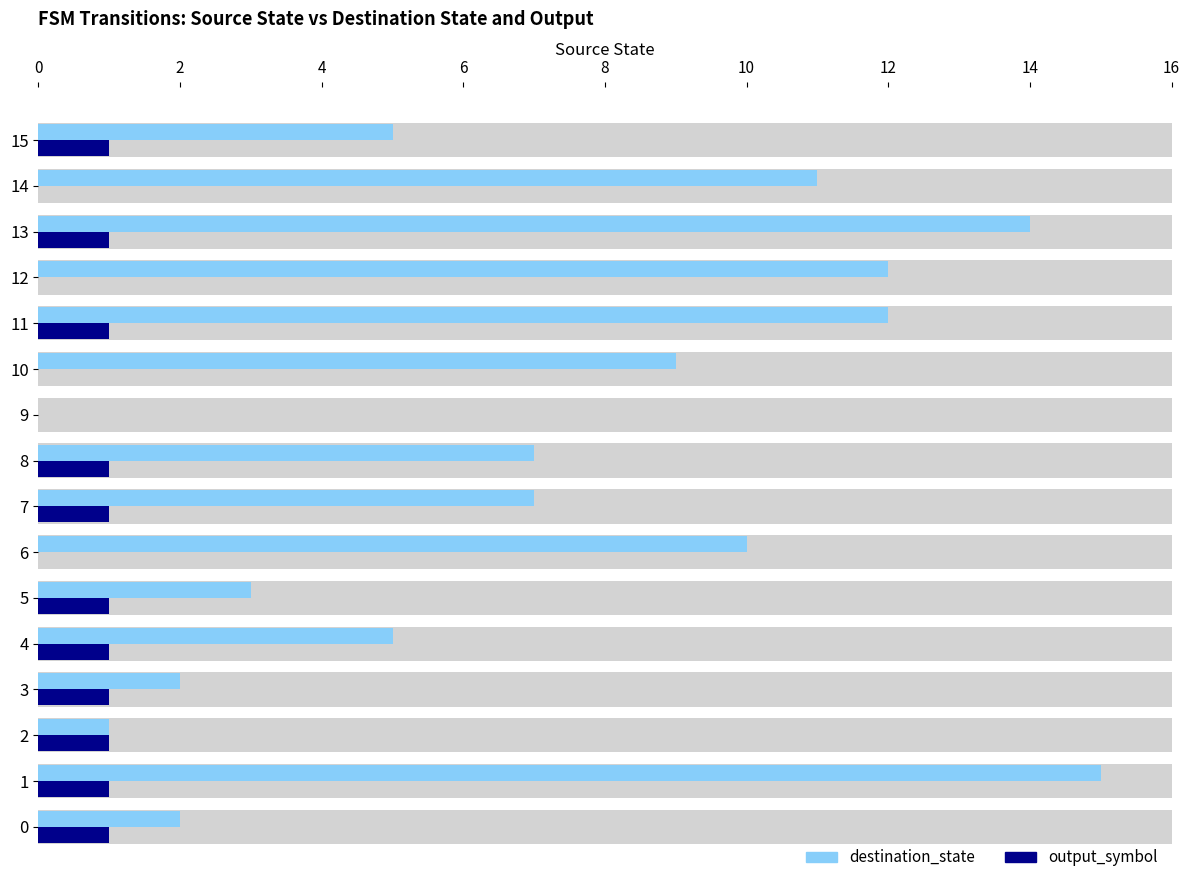

Which series has the widest spread of values?

destination_state